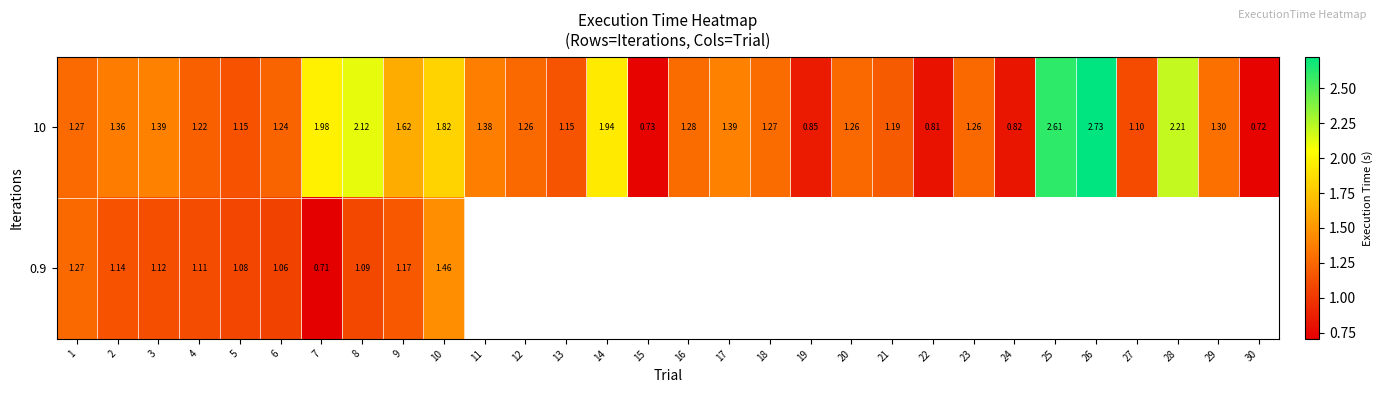

What is the highest value of the 10 series?

2.7